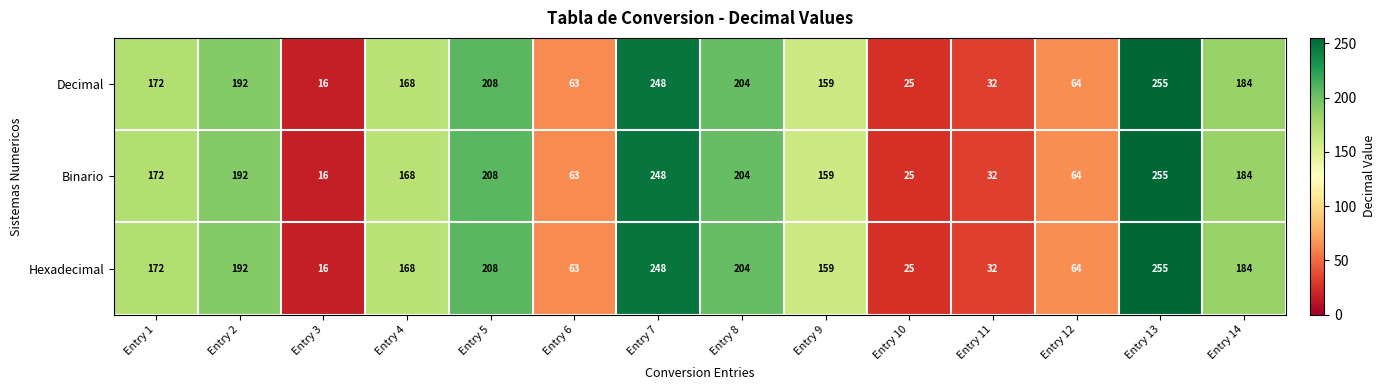

Rank the categories by Hexadecimal value from highest to lowest.

Entry 13, Entry 7, Entry 5, Entry 8, Entry 2, Entry 14, Entry 1, Entry 4, Entry 9, Entry 12, Entry 6, Entry 11, Entry 10, Entry 3